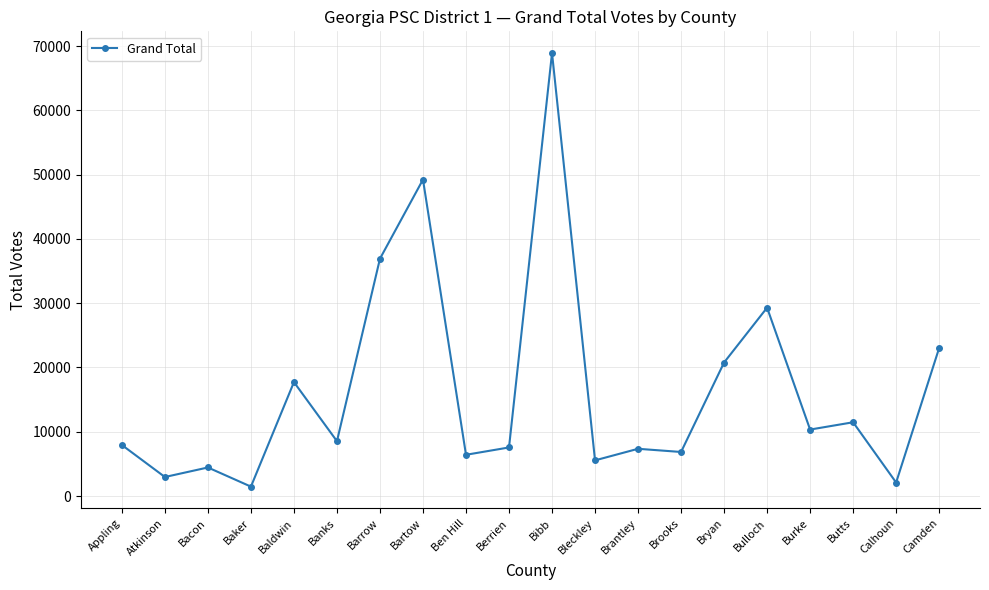

At which category does the chart reach its peak across all series?

Bibb